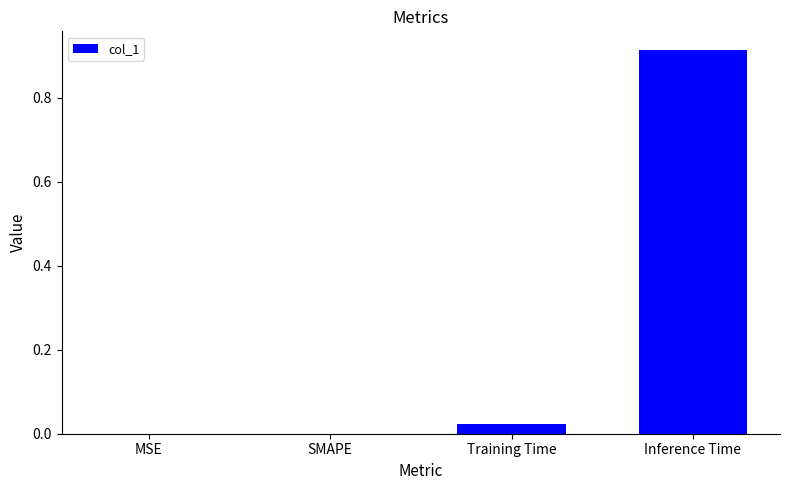

What is the change in value from Training Time to Inference Time?

+0.9